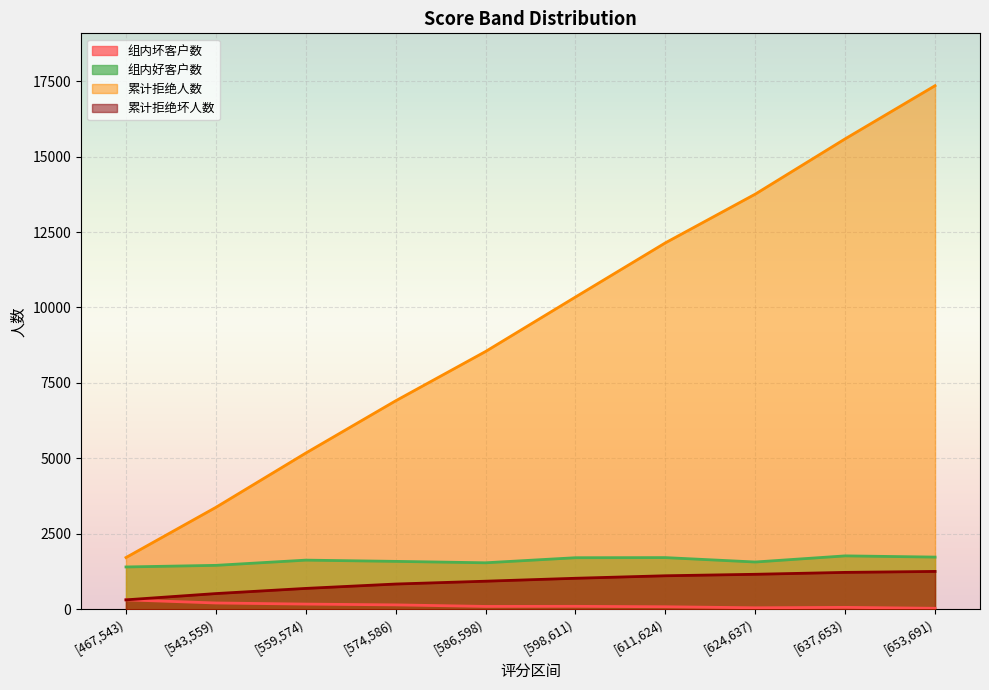

How many lines are shown in the chart?

4